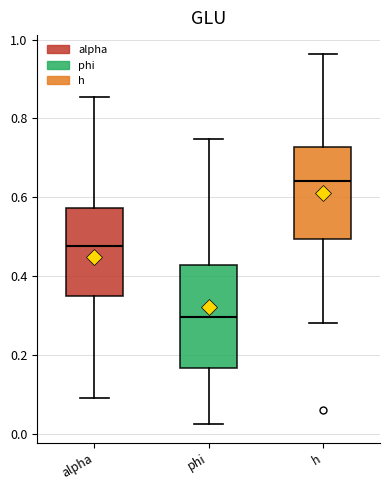

Which box has the highest median line?

h